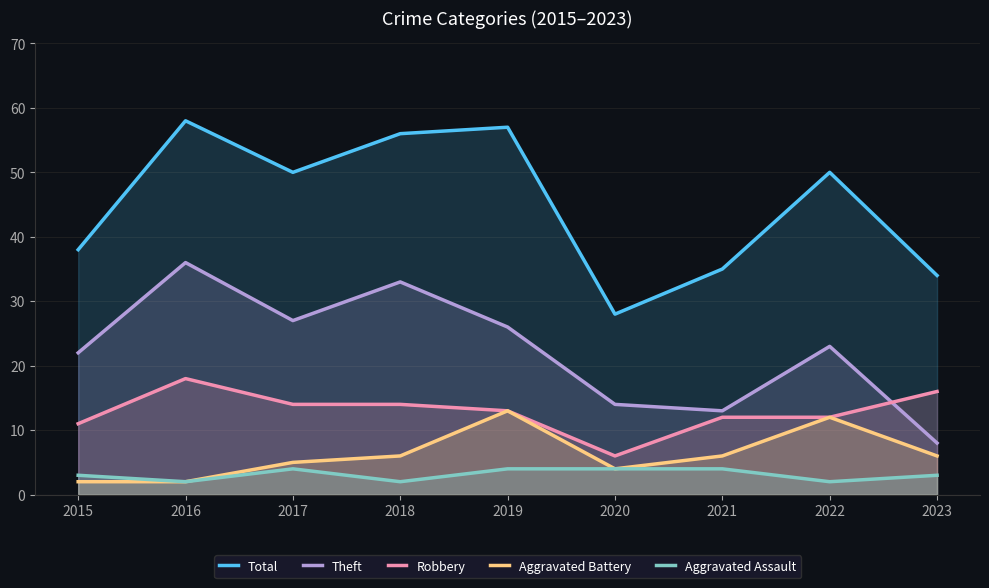

What is the lowest value of the Aggravated Assault series?

2